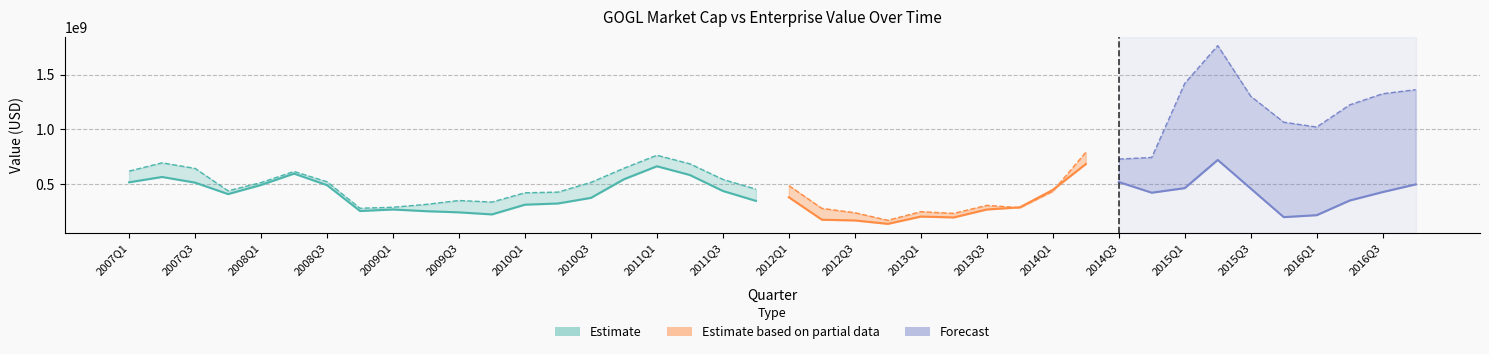

List the series in order of their overall mean, highest first.

EnterpriseValue, MarketCap